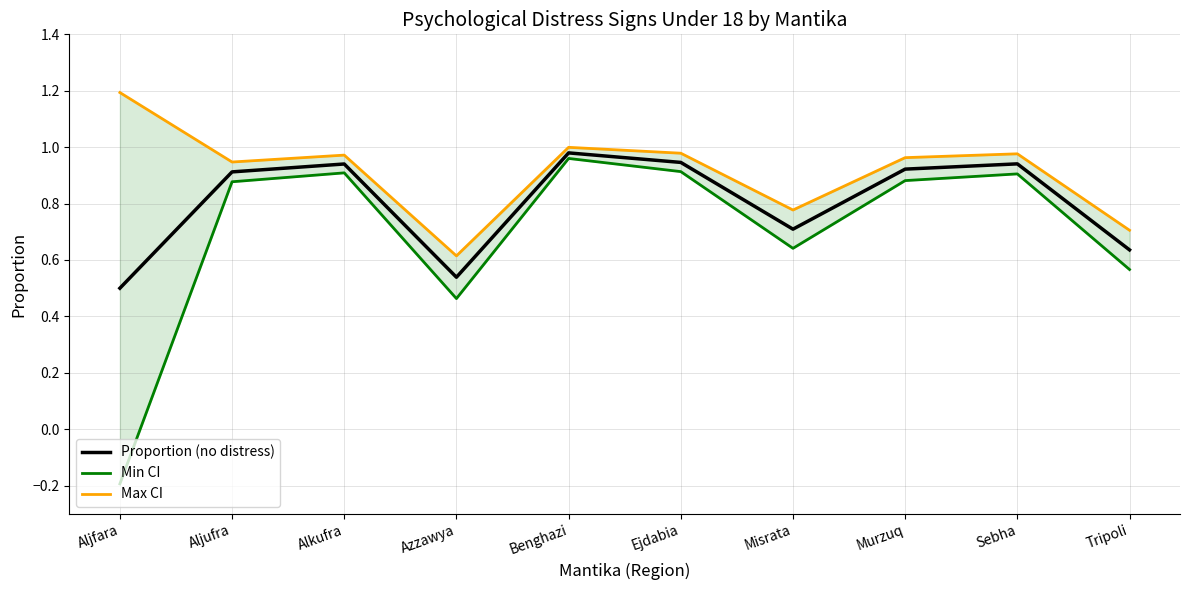

What is the difference between the highest and lowest values at Misrata?

0.1